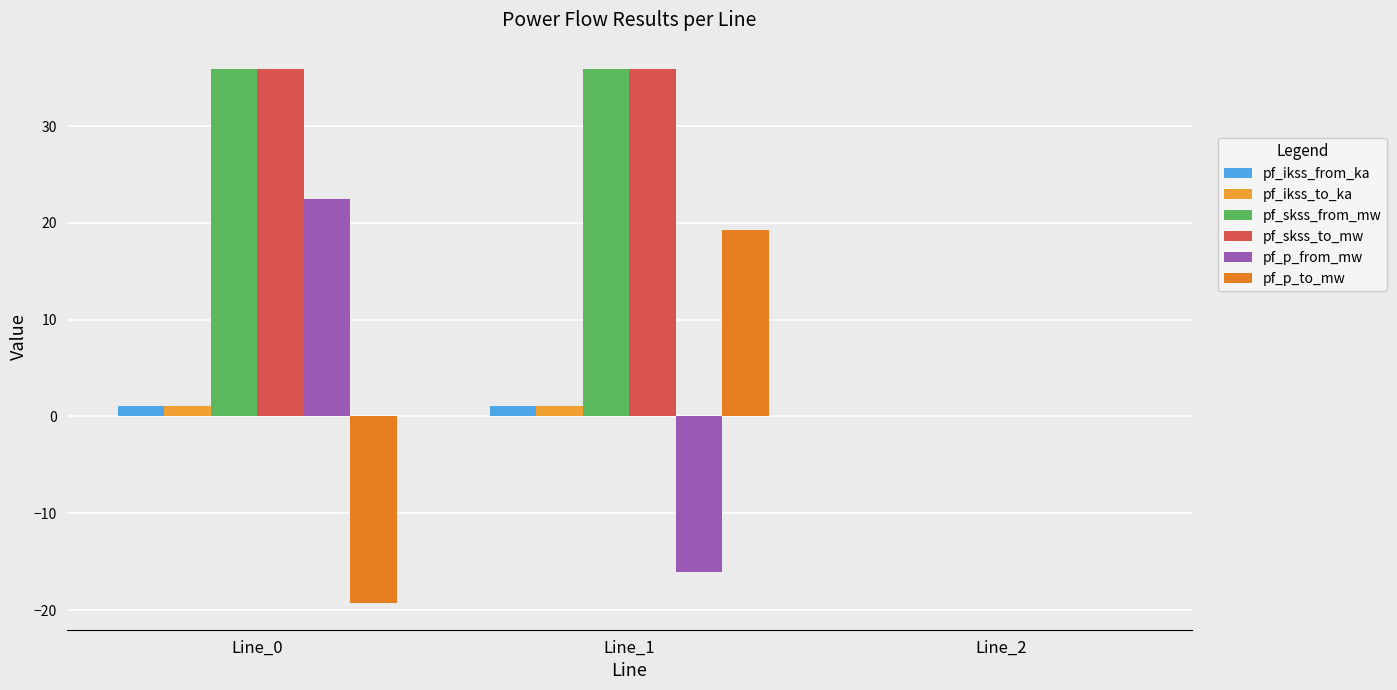

The pf_skss_to_mw series shows 0.0 at Line_2. True or false?

True